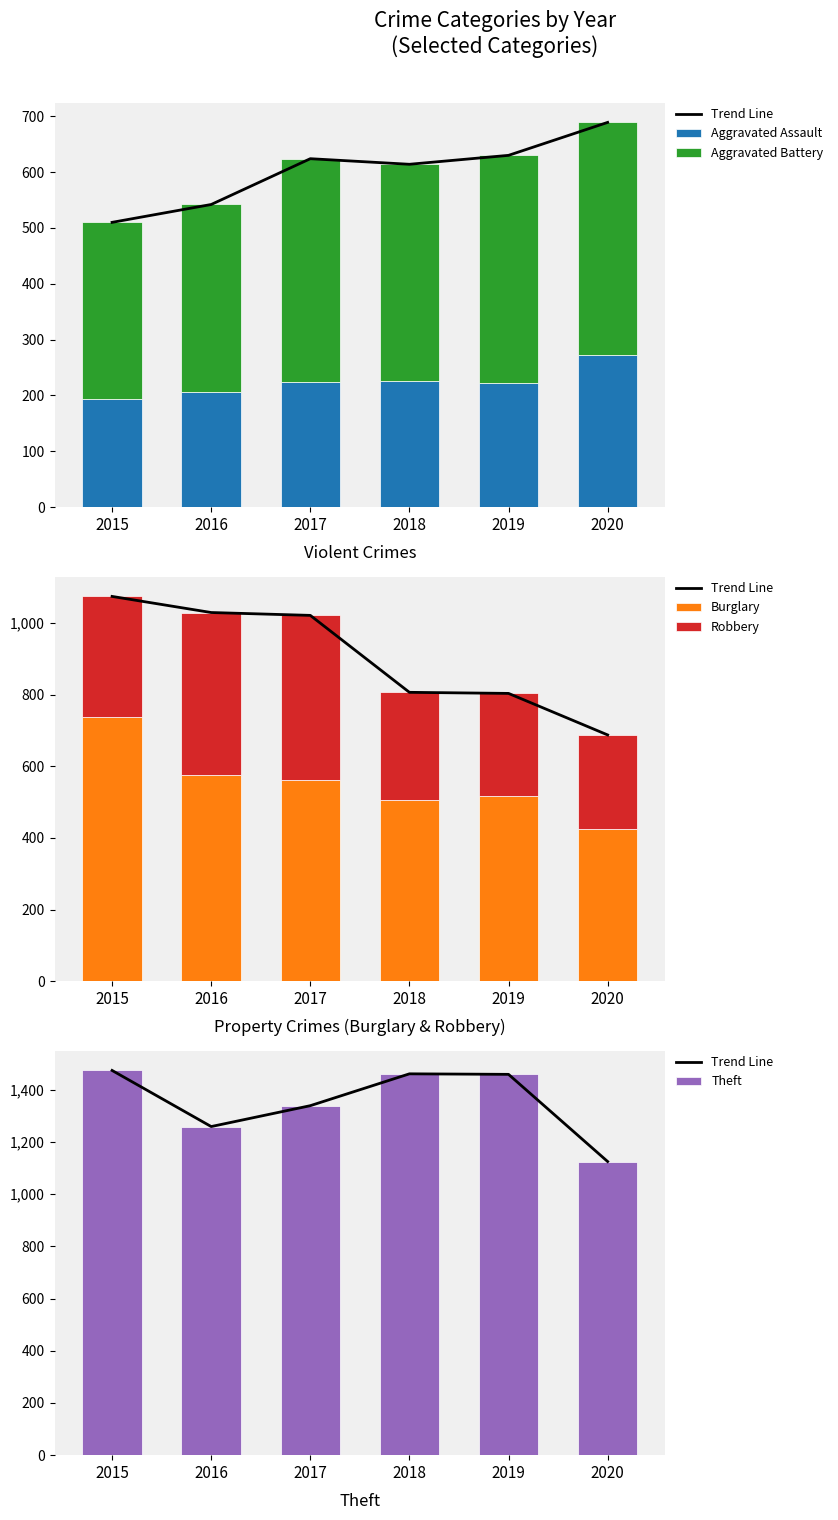

How many values in the Theft series are below 1459?

3